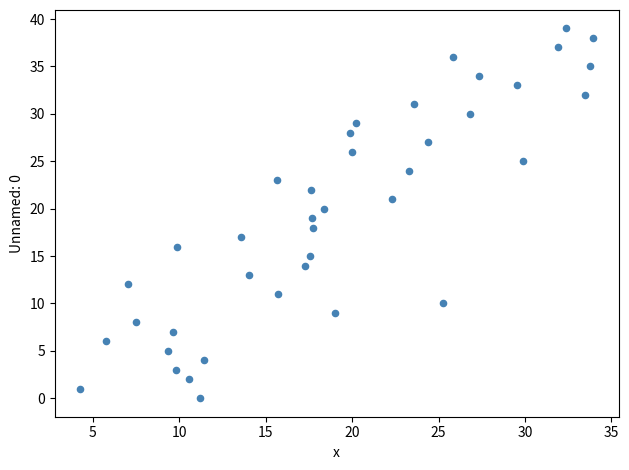

What is the range of Y values (max minus min)?

39